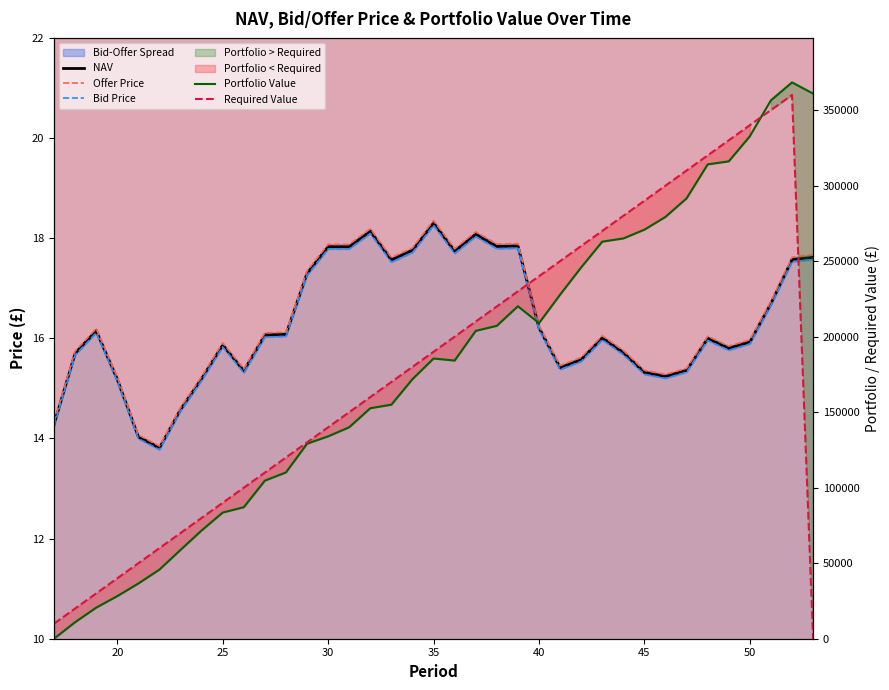

True or false: Bid Price has more than 2 interior local peaks.

True